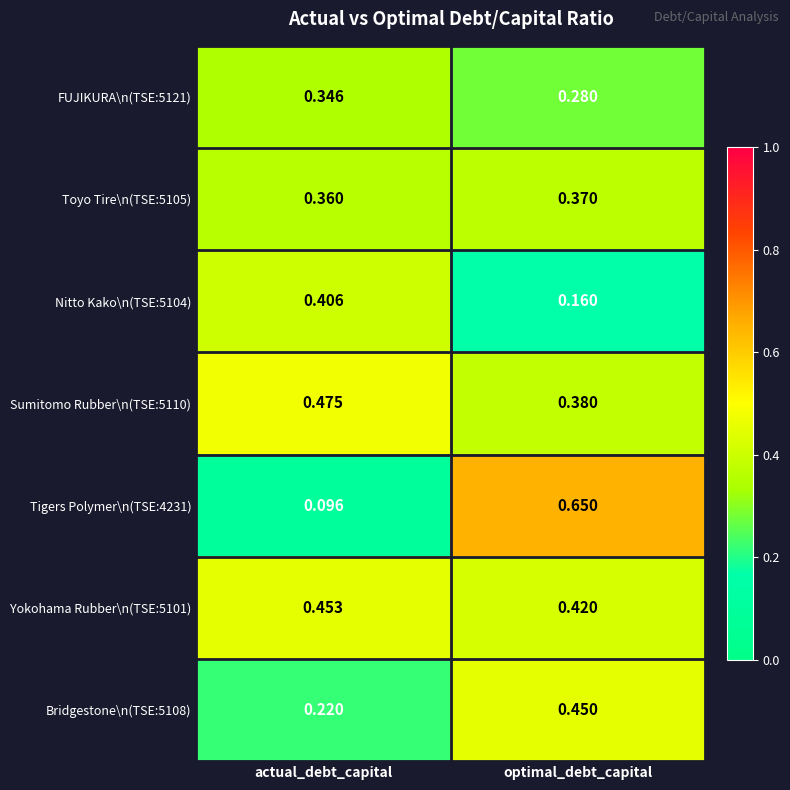

Is the value of Yokohama Rubber\n(TSE:5101) at actual_debt_capital greater than the value of Sumitomo Rubber\n(TSE:5110) at optimal_debt_capital?

Yes